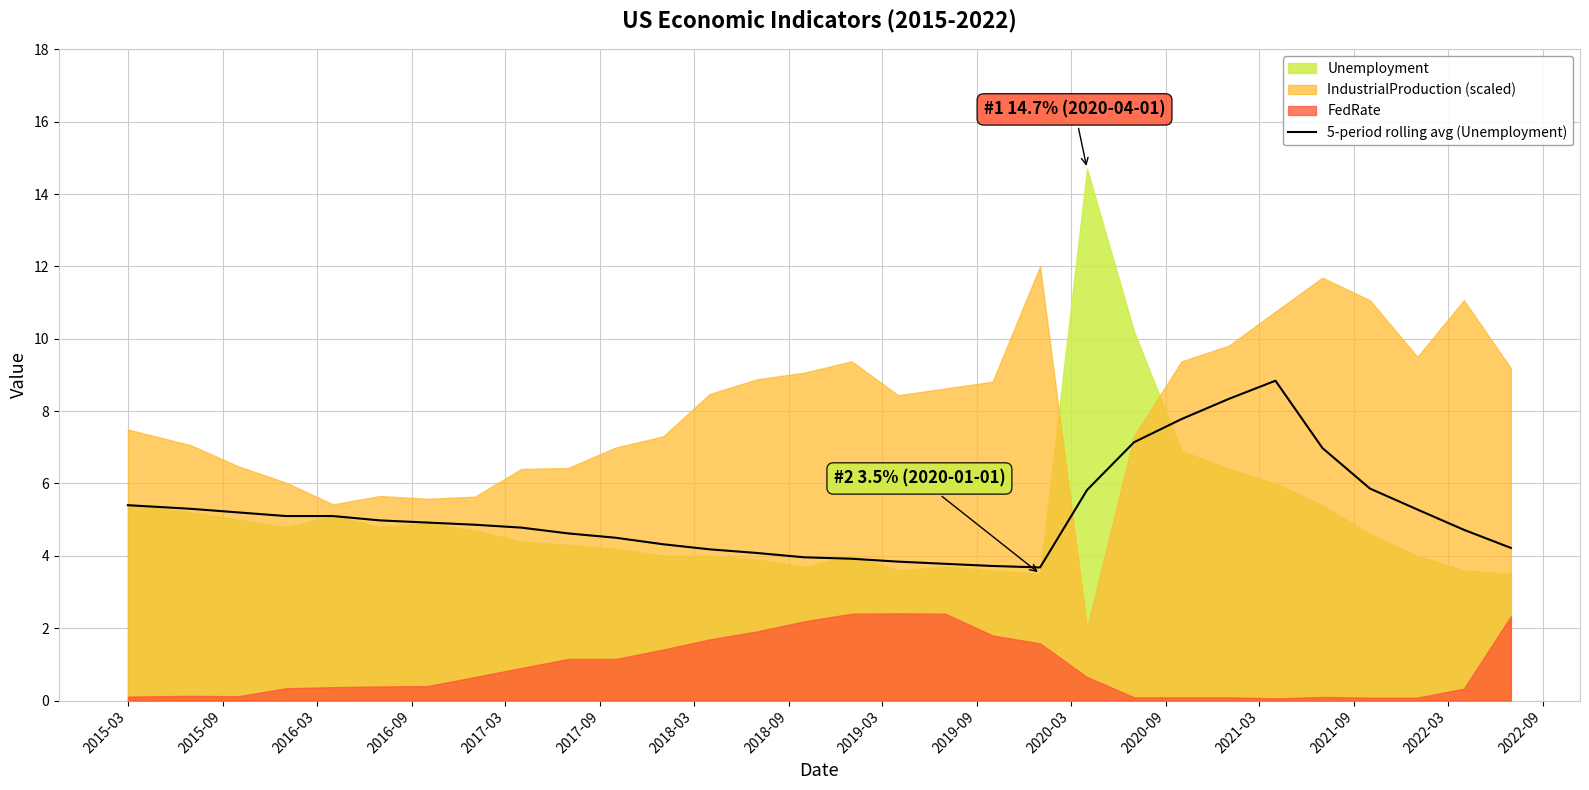

What is the lowest value of the 5-period rolling avg (Unemployment) series?

3.7